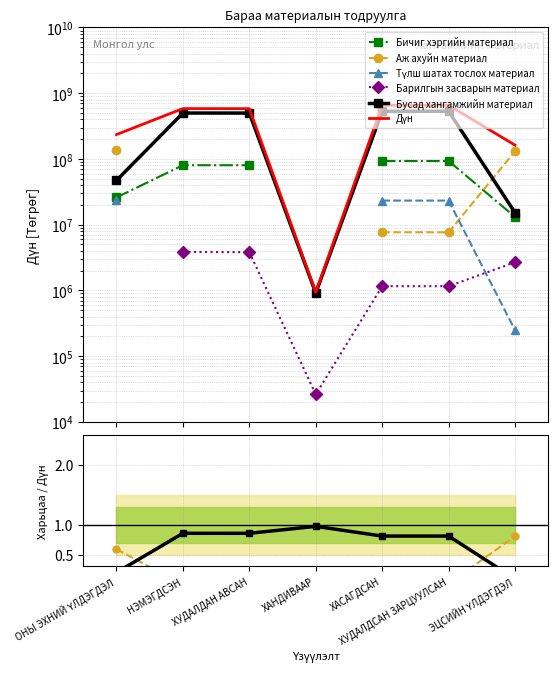

Which series has the largest total across all categories?

Дүн